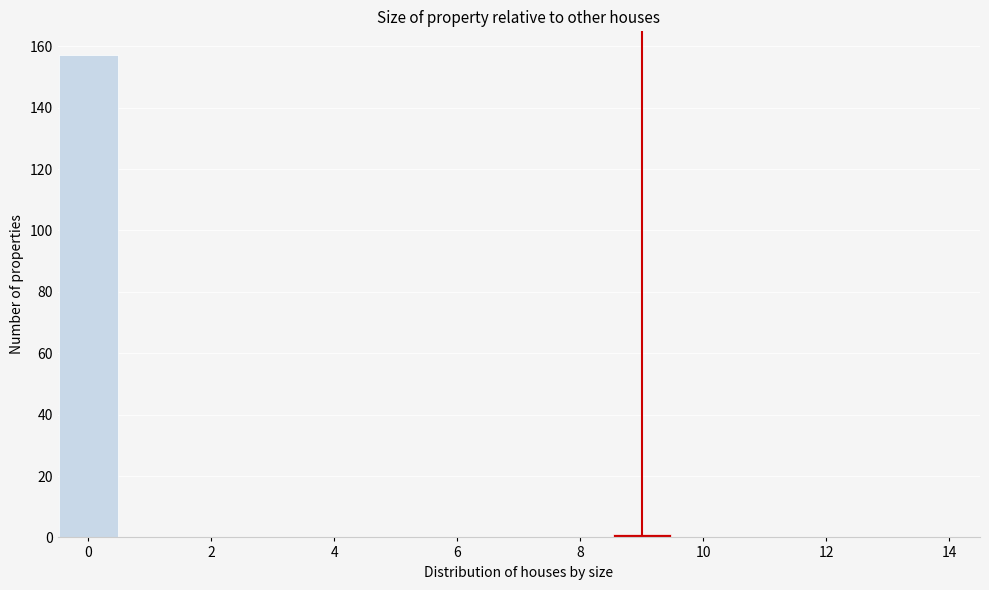

Reading left to right, transcribe this chart: for each bar, give the range it covers on the x-axis and its height. Neither the bar edges nor the heights are printed on the chart, so give them approximately, as read against the axes.

-0.5 to 0.5: 158
0.5 to 1.5: 0
1.5 to 2.5: 0
2.5 to 3.5: 0
3.5 to 4.5: 0
4.5 to 5.5: 0
5.5 to 6.5: 0
6.5 to 7.5: 0
7.5 to 8.5: 0
8.5 to 9.5: under 2
9.5 to 10.5: 0
10.5 to 11.5: 0
11.5 to 12.5: 0
12.5 to 13.5: 0
13.5 to 14.5: 0